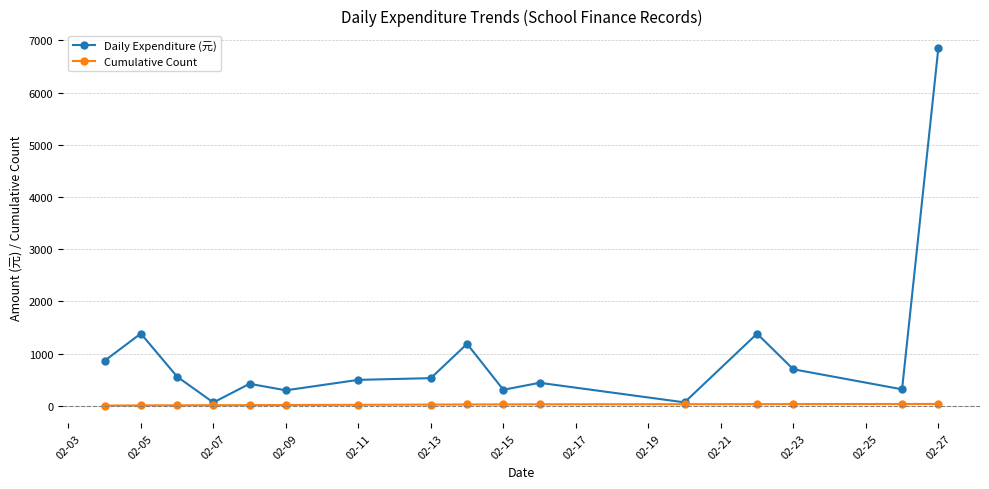

What is the maximum value shown in the chart?

6845.0